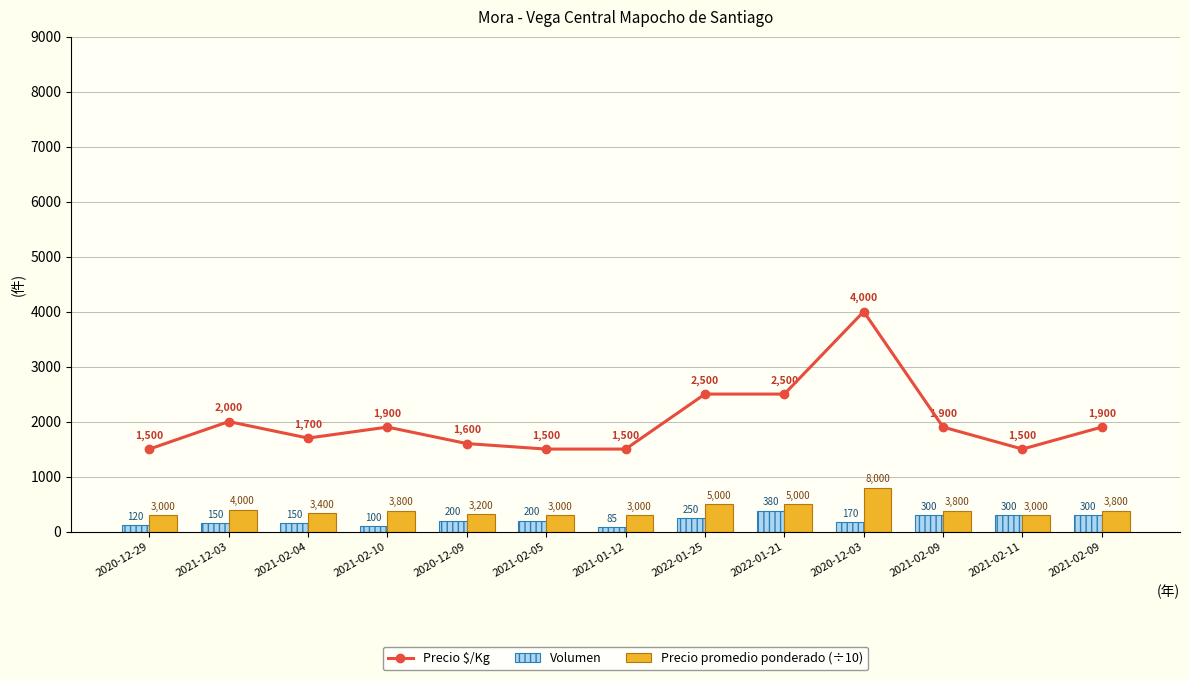

Does the chart contain any negative values?

No